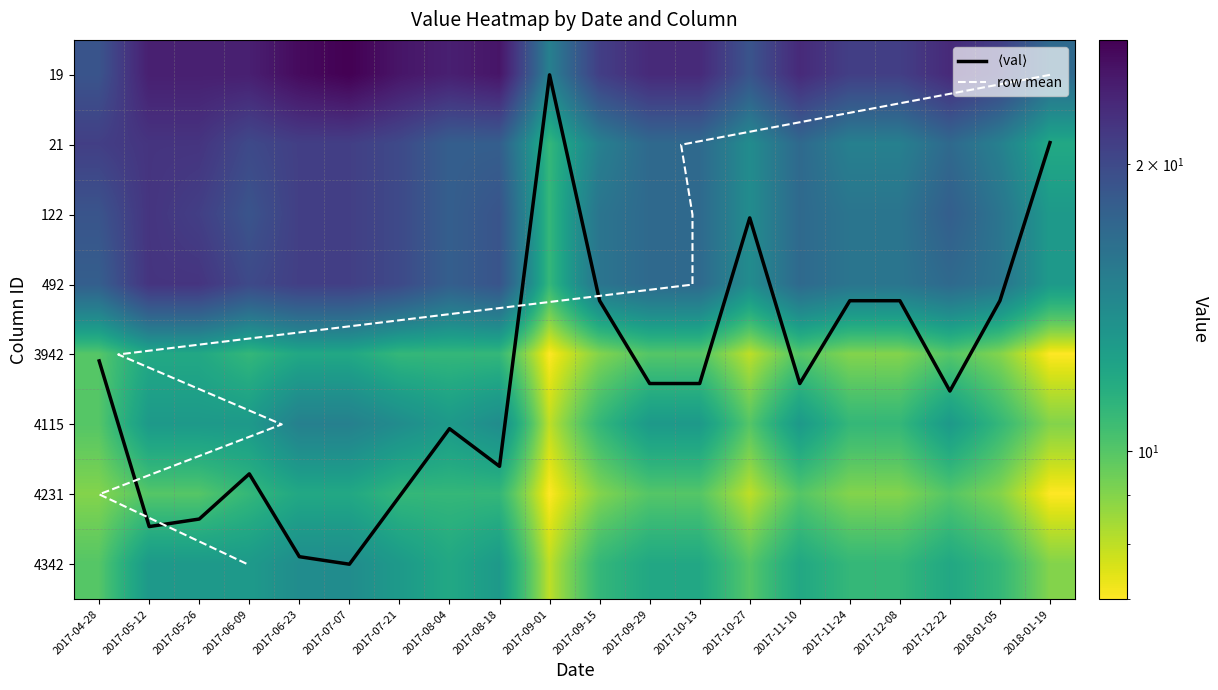

At which label does 19 first exceed 23?

2017-05-12